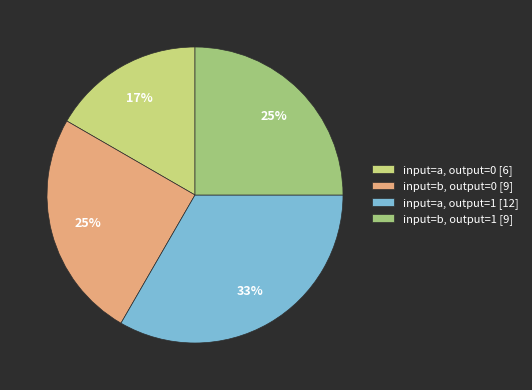

Does input=b, output=0 [9] account for over 50% of the chart?

No